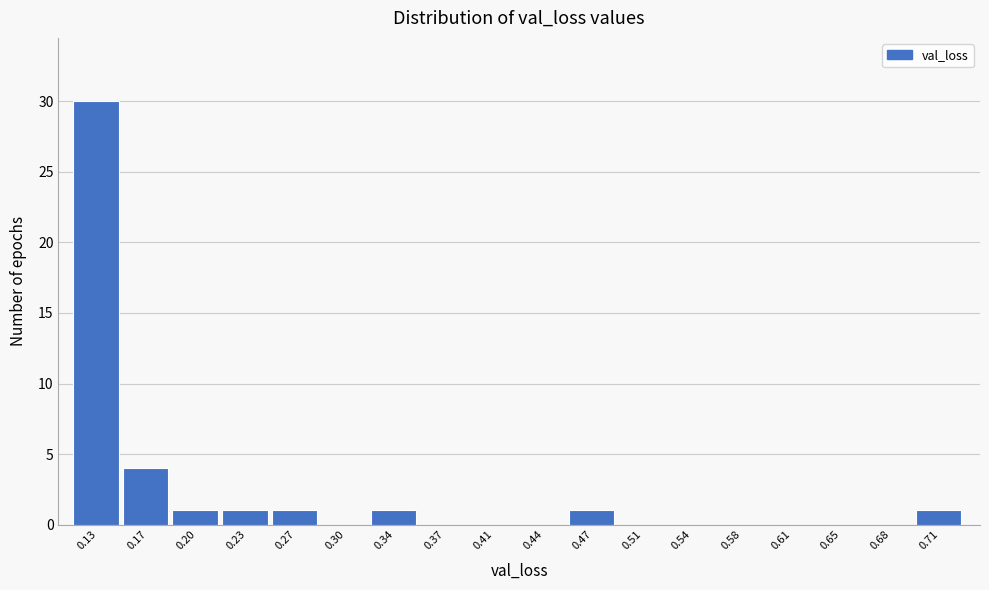

Reading left to right, extract all data points from this chart.

0.13=30	0.17=4	0.20=1	0.23=1	0.27=1	0.30=0	0.34=1	0.37=0	0.41=0	0.44=0	0.47=1	0.51=0	0.54=0	0.58=0	0.61=0	0.65=0	0.68=0	0.71=1